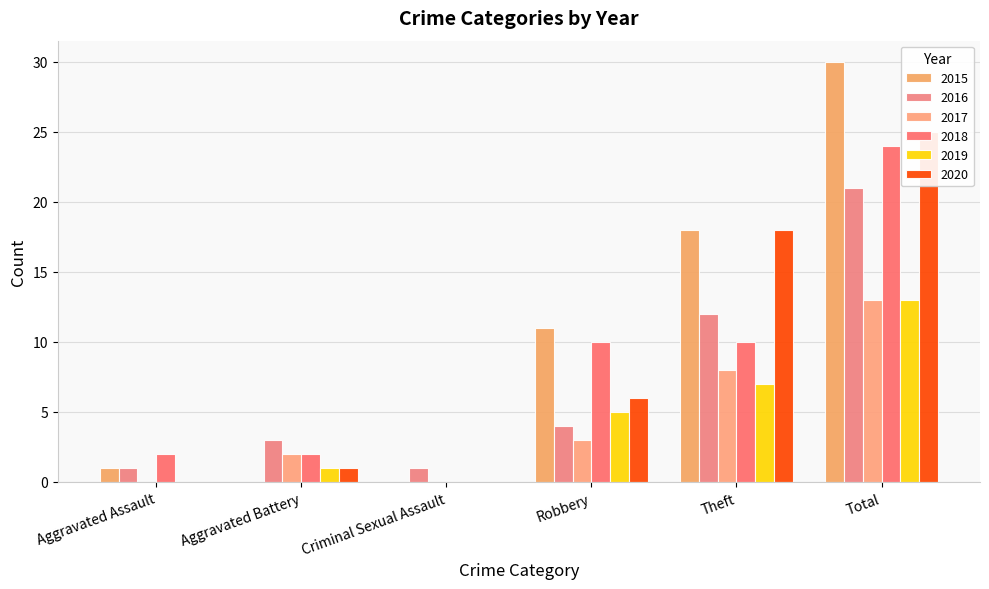

What is the sum of all 2015 values?

60